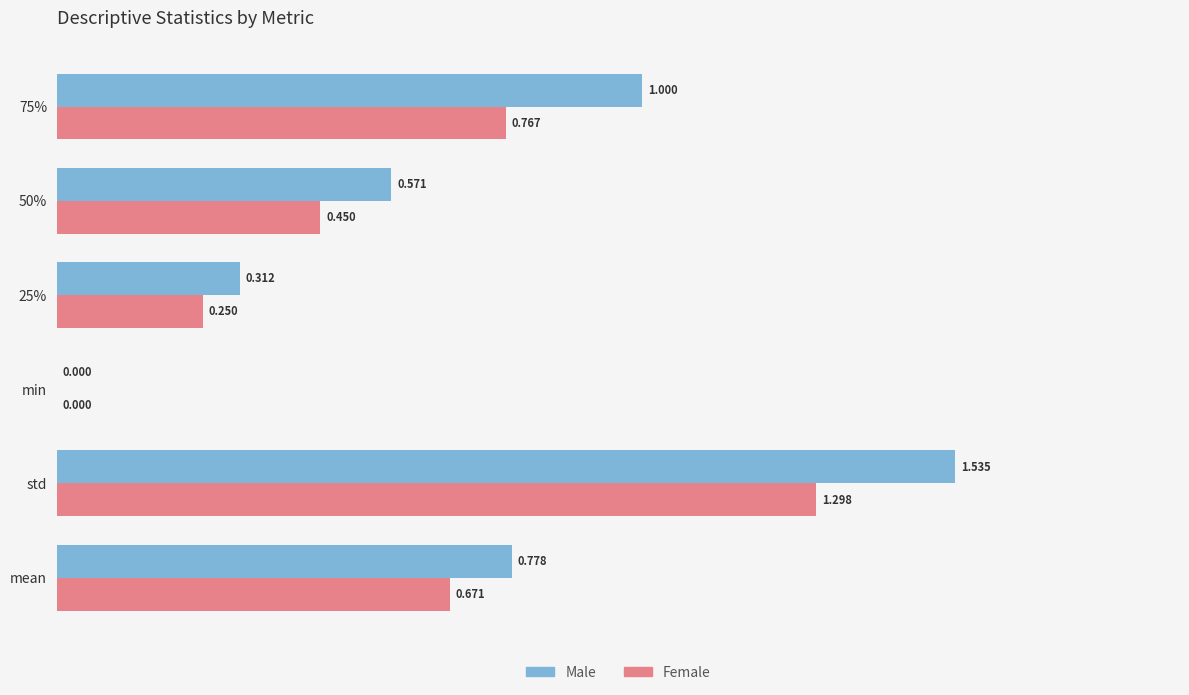

How many bars are there in each group?

2